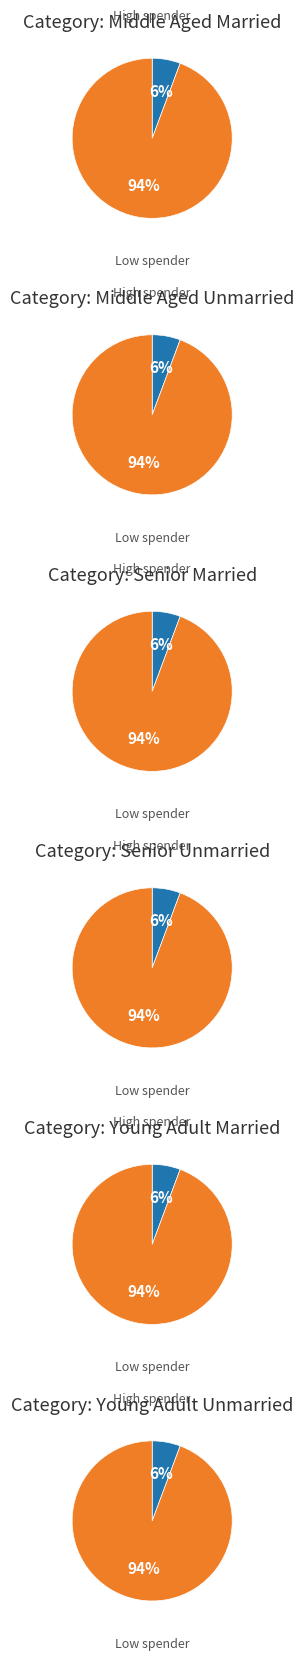

Which series changed the most between 2 and 3?

High spender